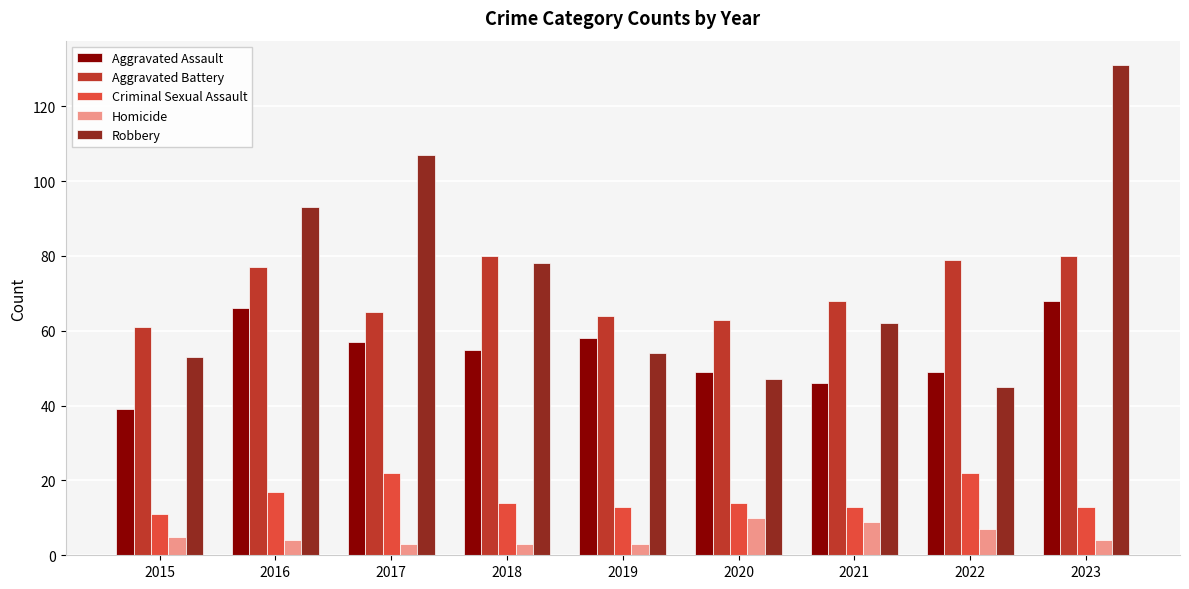

The Criminal Sexual Assault series shows 11 at 2015. True or false?

True